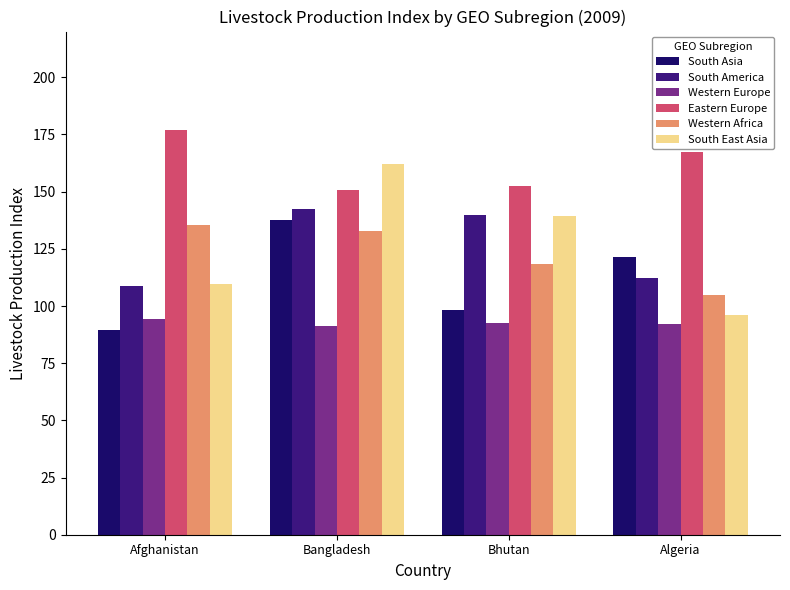

What is the value of the Western Europe bar at the 1st from the left?

94.3